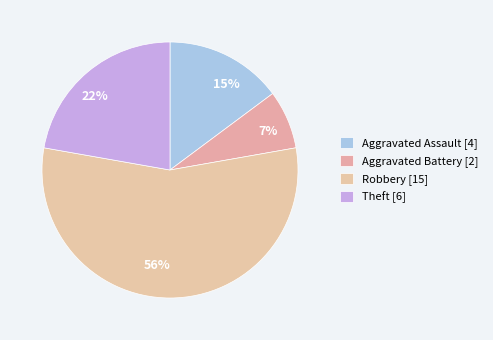

Does 56% represent more than half of the total?

Yes